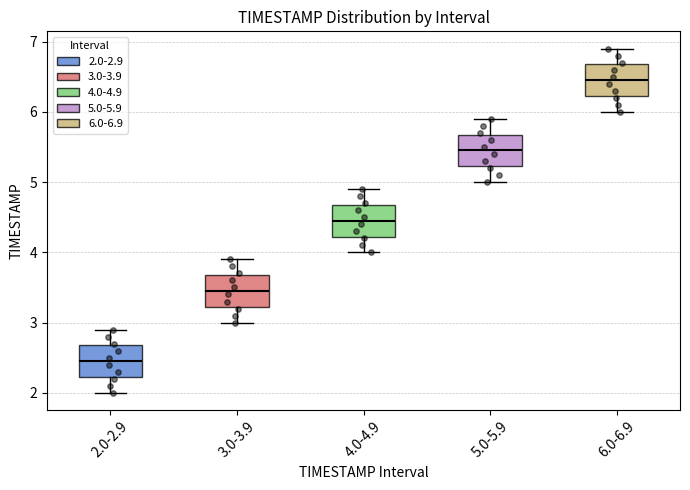

Reading left to right, transcribe this box plot: for each box, give where its median line is, the range the box spans, and where its two whiskers end, as read against the y-axis. The values are not printed on the chart, so give them approximately, as read against the axis.

2.0-2.9: median 2.5, box 2.2 to 2.7, whiskers 2.0 to 2.9
3.0-3.9: median 3.5, box 3.2 to 3.7, whiskers 3.0 to 3.9
4.0-4.9: median 4.5, box 4.2 to 4.7, whiskers 4.0 to 4.9
5.0-5.9: median 5.5, box 5.2 to 5.7, whiskers 5.0 to 5.9
6.0-6.9: median 6.5, box 6.2 to 6.7, whiskers 6.0 to 6.9